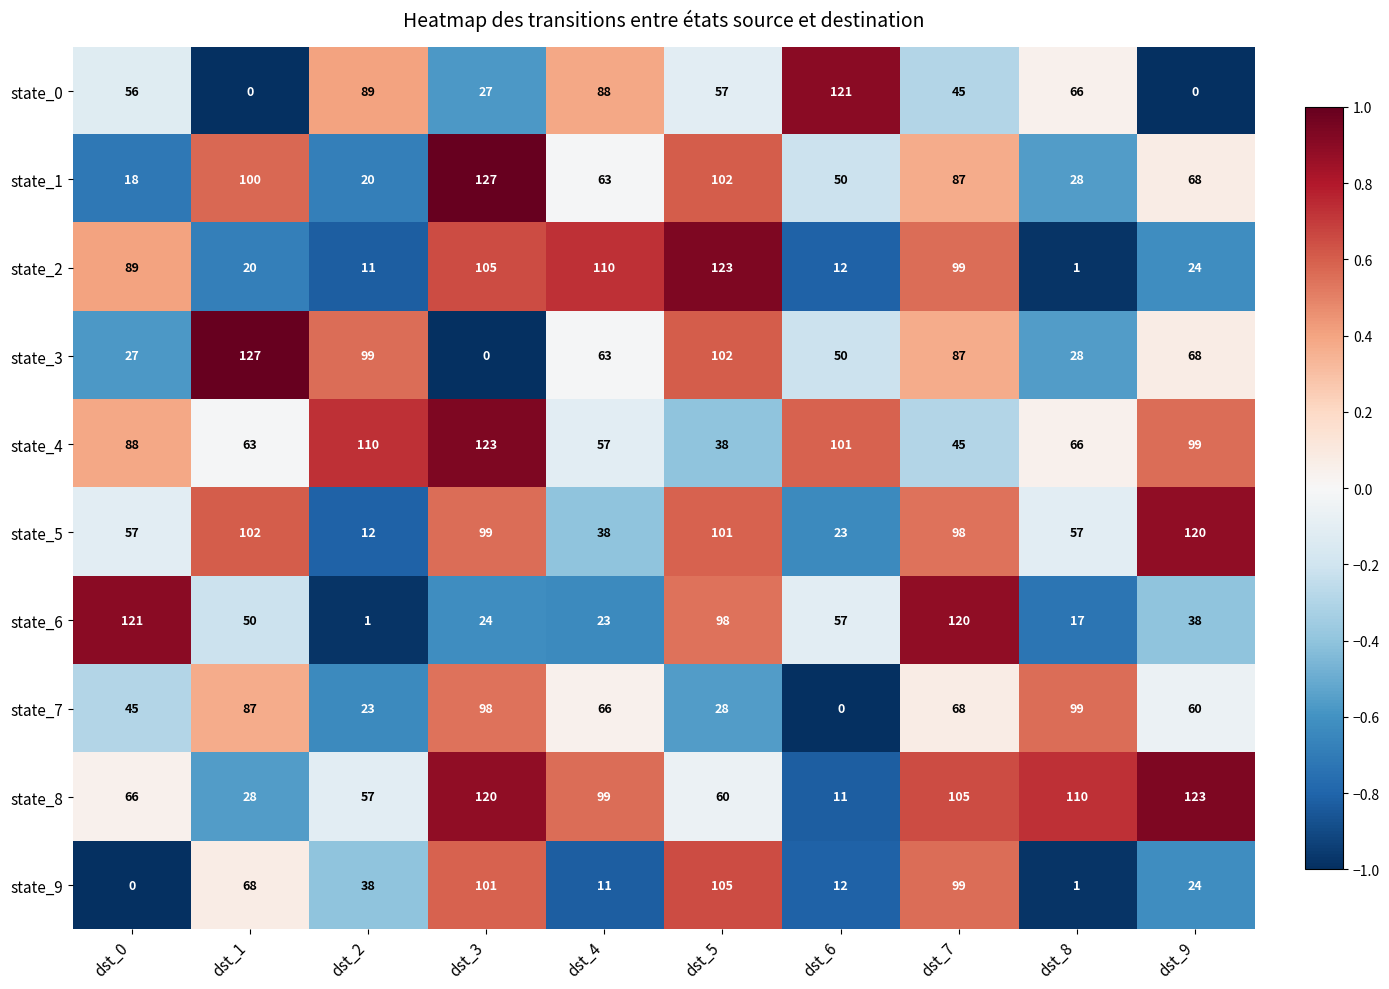

What is the difference between the maximum and minimum values in the state_0 series?

121